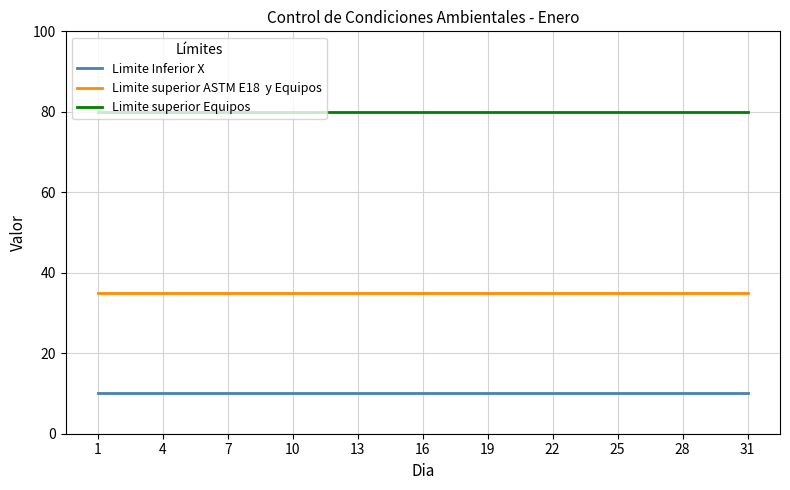

What is the greatest value displayed?

80